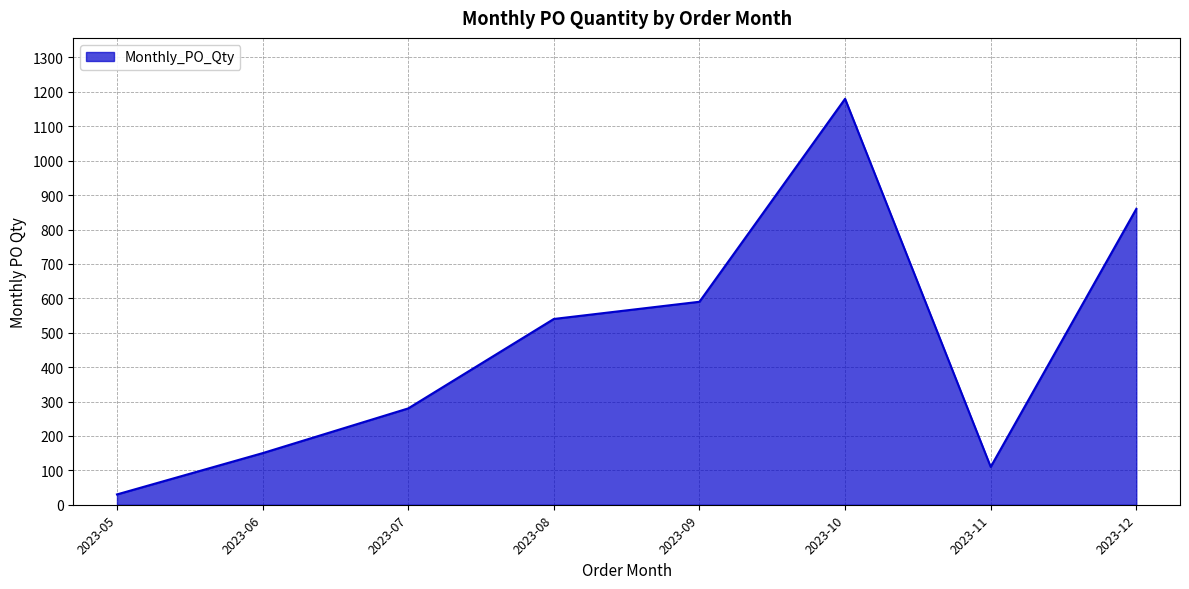

Approximately how many times larger is the value at 2023-11 compared to 2023-12?

0.1